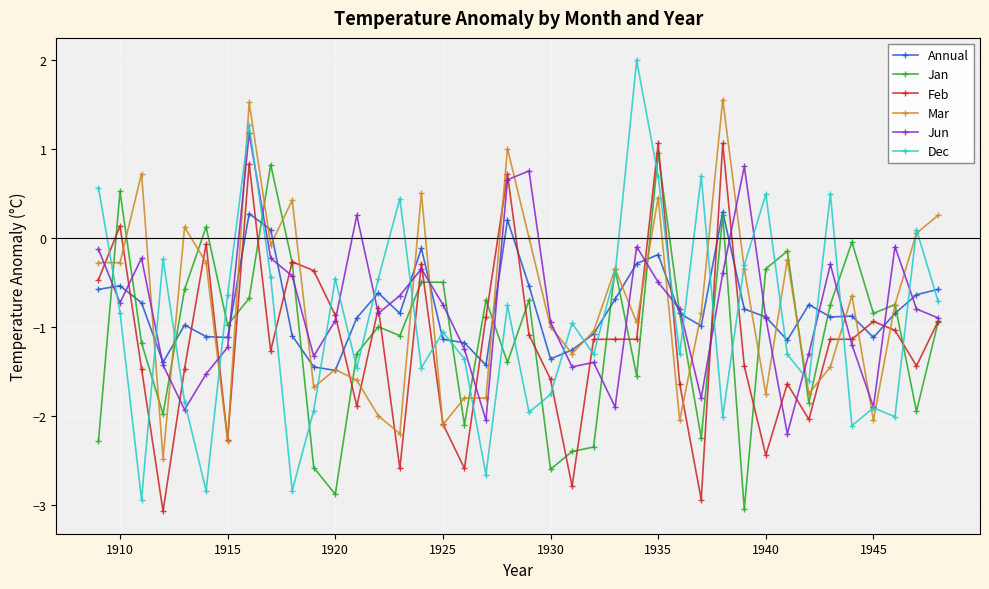

What is the maximum value shown in the chart?

2.0